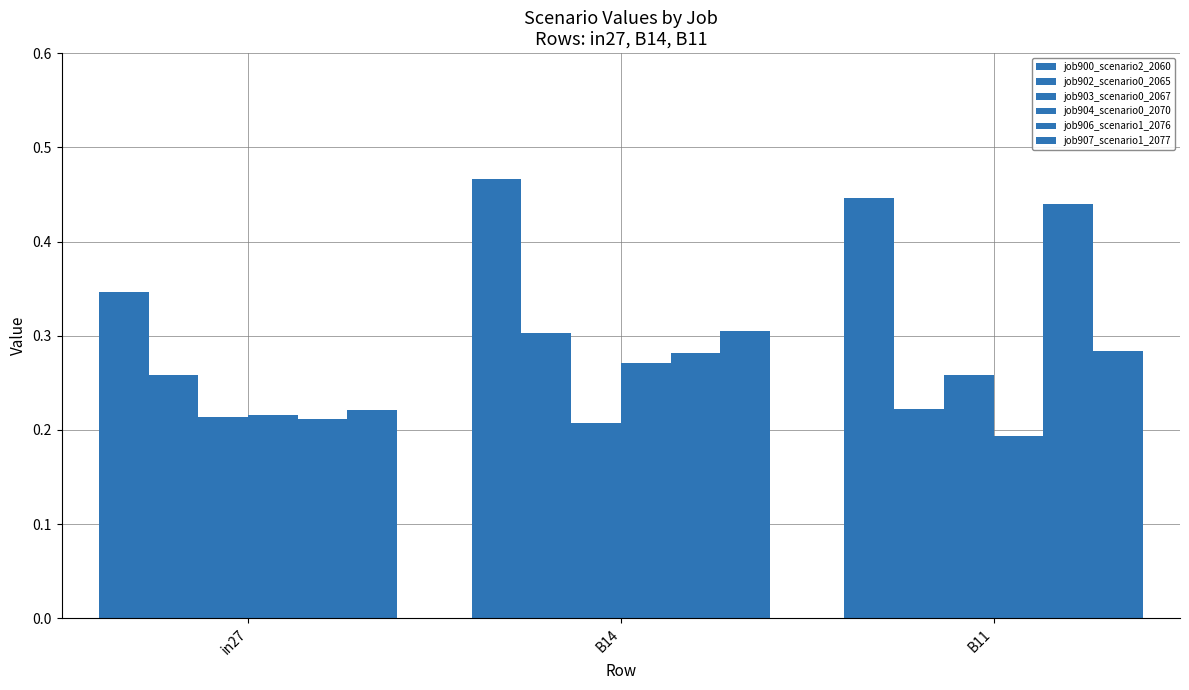

How many groups of bars are there?

3